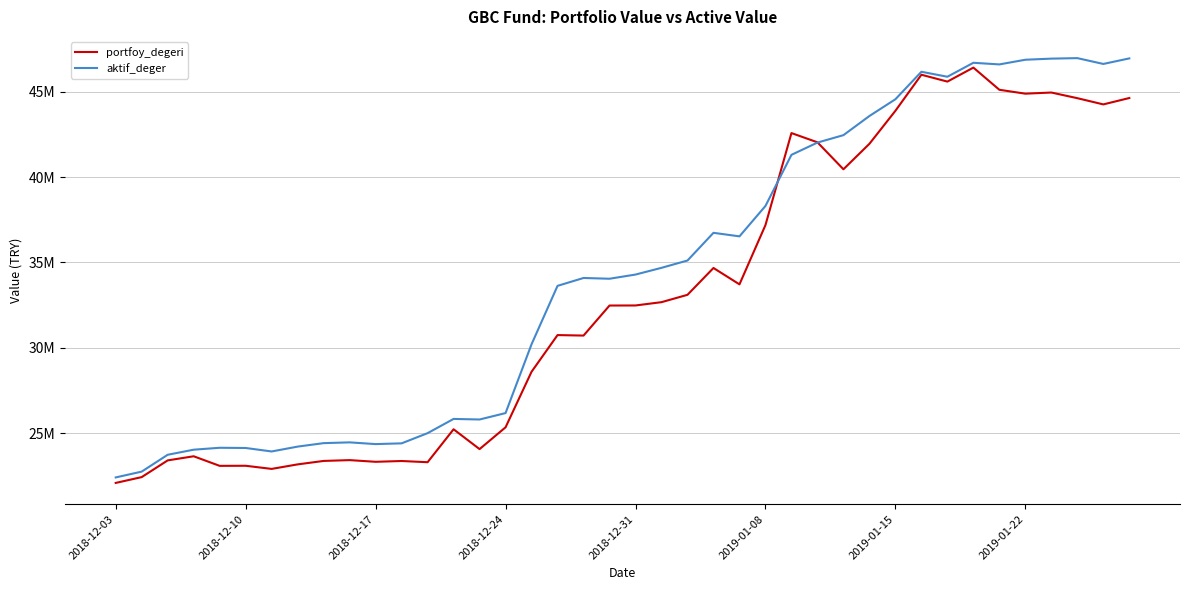

What are all the series names shown in the legend?

portfoy_degeri, aktif_deger